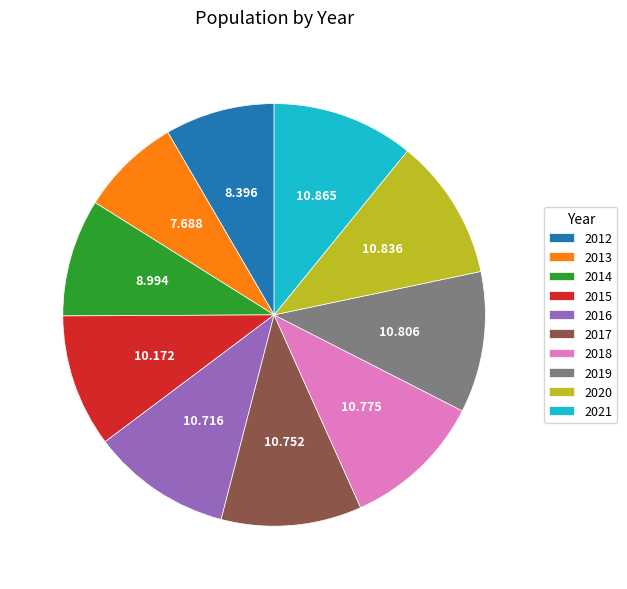

Does any single category account for the majority?

No